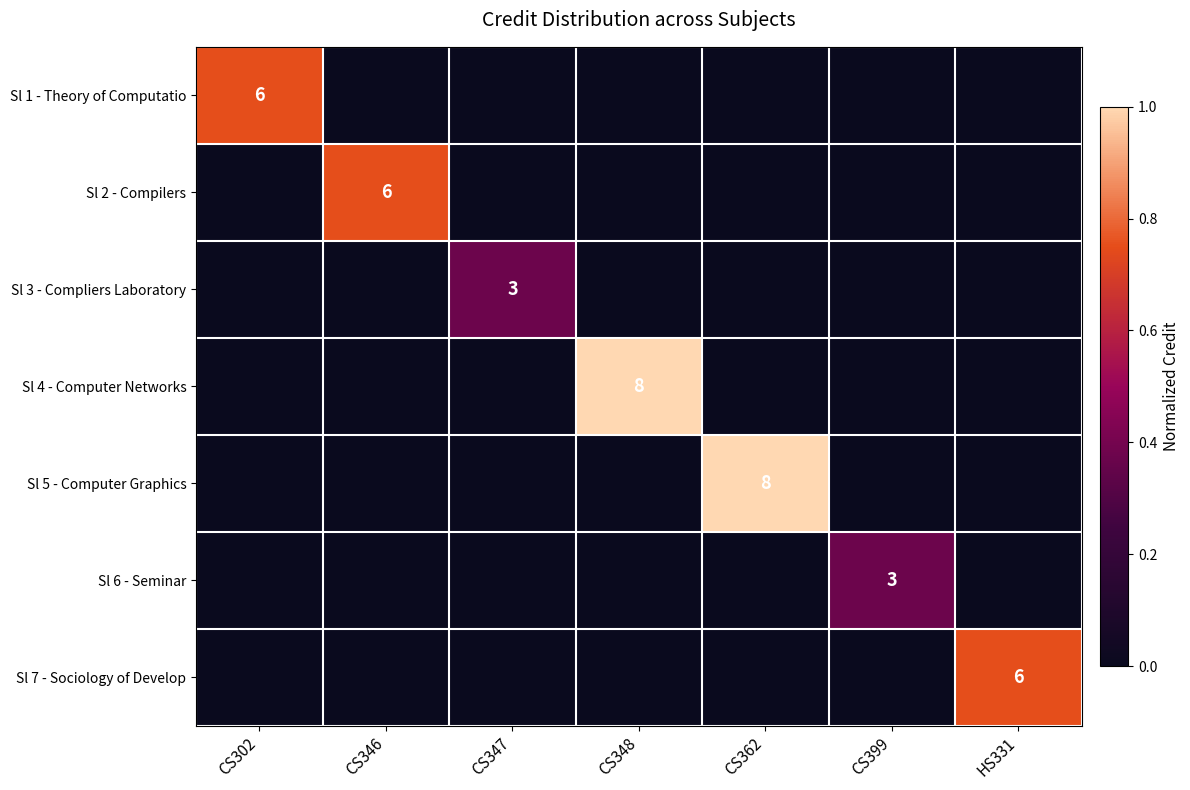

What is the highest value of the Sl 1 - Theory of Computatio series?

0.8